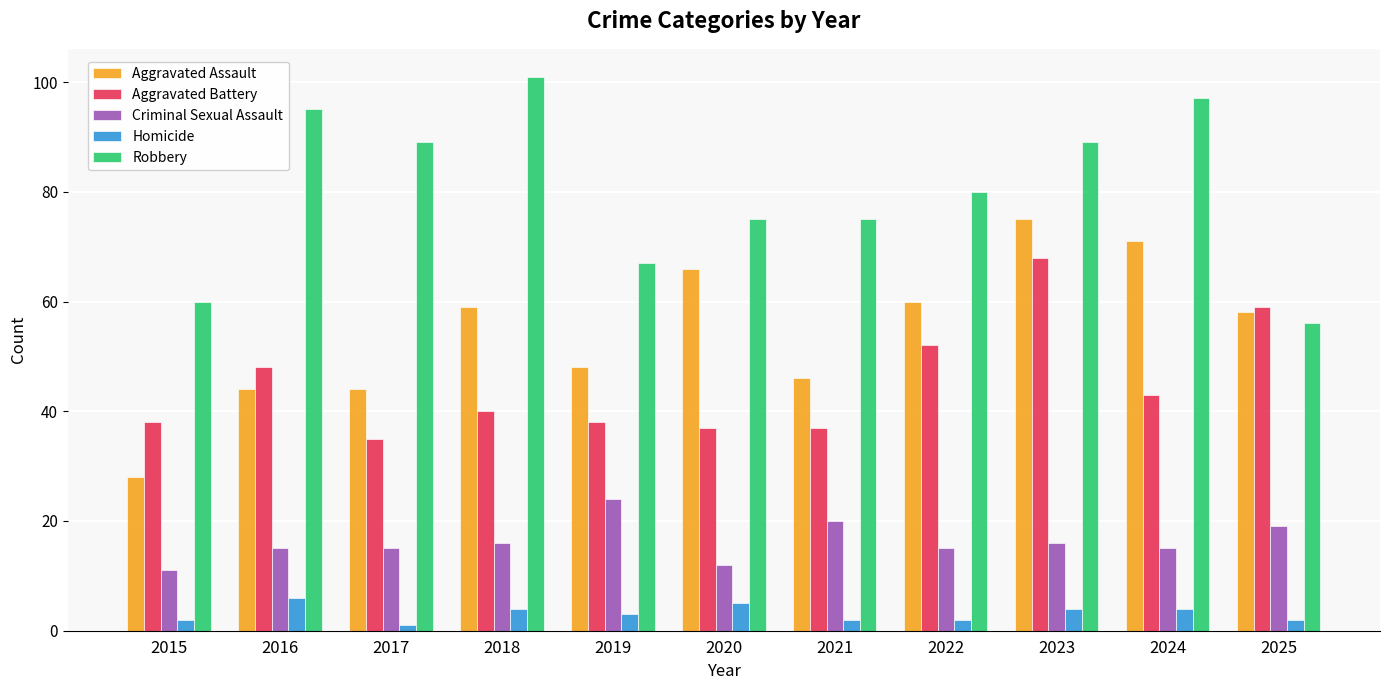

Reading right to left, what are all the values shown in this chart?

Aggravated Assault: 2025=58	2024=71	2023=75	2022=60	2021=46	2020=66	2019=48	2018=59	2017=44	2016=44	2015=28
Aggravated Battery: 2025=59	2024=43	2023=68	2022=52	2021=37	2020=37	2019=38	2018=40	2017=35	2016=48	2015=38
Criminal Sexual Assault: 2025=19	2024=15	2023=16	2022=15	2021=20	2020=12	2019=24	2018=16	2017=15	2016=15	2015=11
Homicide: 2025=2	2024=4	2023=4	2022=2	2021=2	2020=5	2019=3	2018=4	2017=1	2016=6	2015=2
Robbery: 2025=56	2024=97	2023=89	2022=80	2021=75	2020=75	2019=67	2018=101	2017=89	2016=95	2015=60